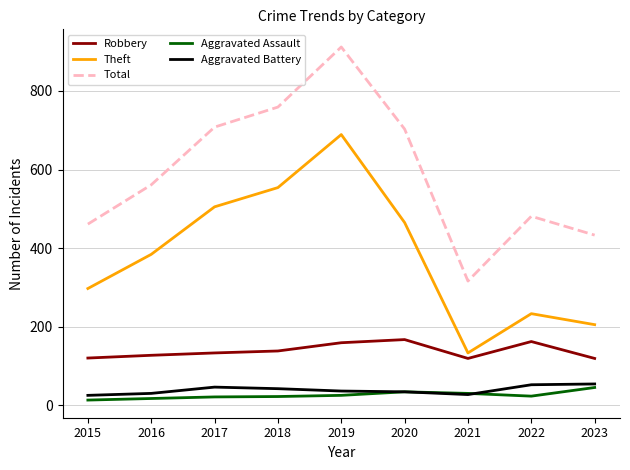

Where is the first local minimum for Total?

2021